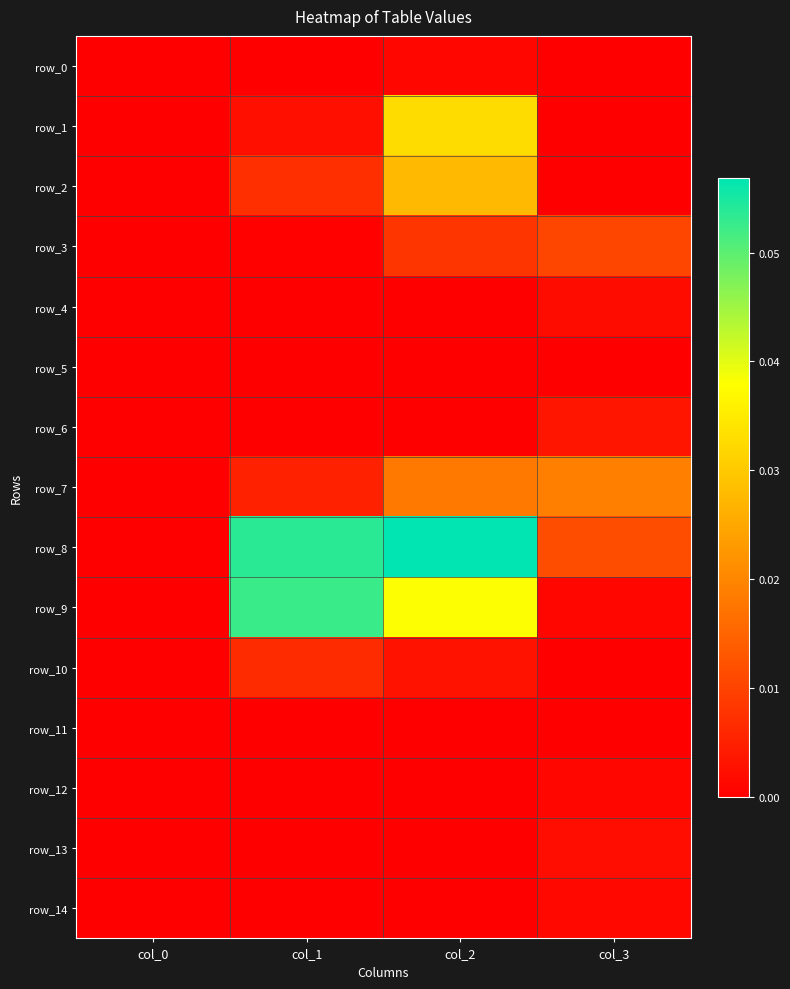

Reading right to left, extract all data points from this chart.

row_0: 0.0	0.0	0.0	0.0
row_1: 0.0	0.0	0.0	0.0
row_2: 0.0	0.0	0.0	0.0
row_3: 0.0	0.0	0.0	0.0
row_4: 0.0	0.0	0.0	0.0
row_5: 0.0	0.0	0.0	0.0
row_6: 0.0	0.0	0.0	0.0
row_7: 0.0	0.0	0.0	0.0
row_8: 0.0	0.1	0.1	0.0
row_9: 0.0	0.0	0.1	0.0
row_10: 0.0	0.0	0.0	0.0
row_11: 0.0	0.0	0.0	0.0
row_12: 0.0	0.0	0.0	0.0
row_13: 0.0	0.0	0.0	0.0
row_14: 0.0	0.0	0.0	0.0